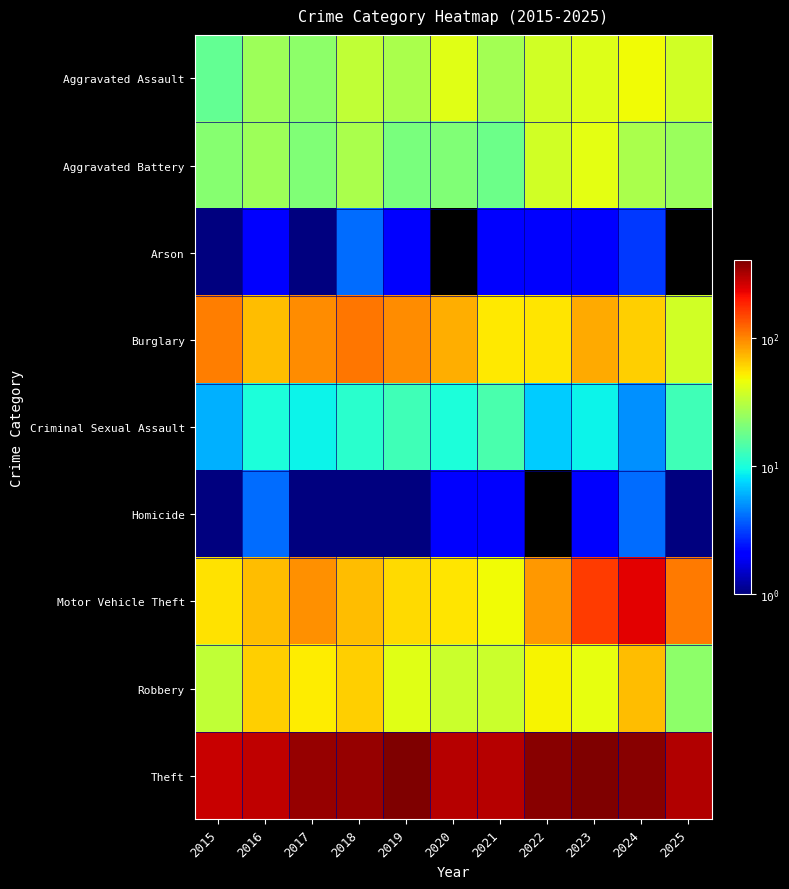

At how many categories does at least one series exceed 44?

11